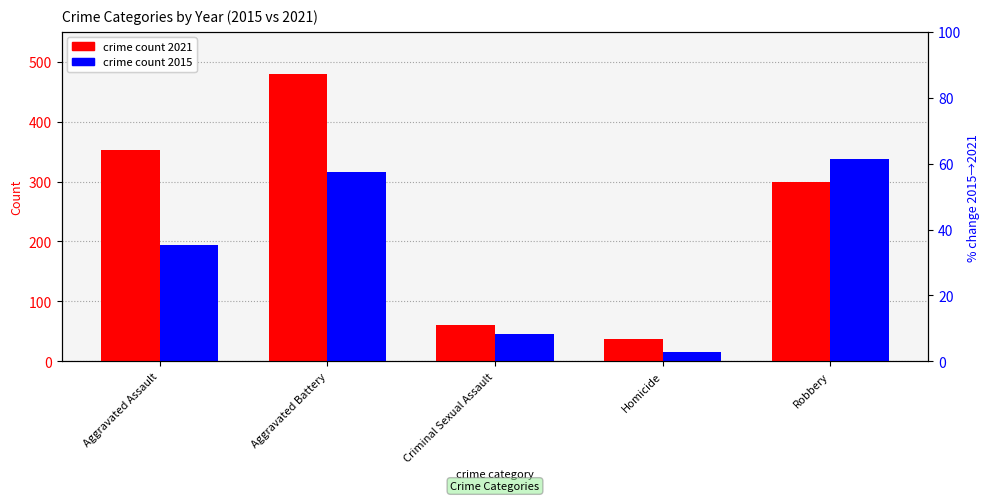

What position from the right is Homicide?

2